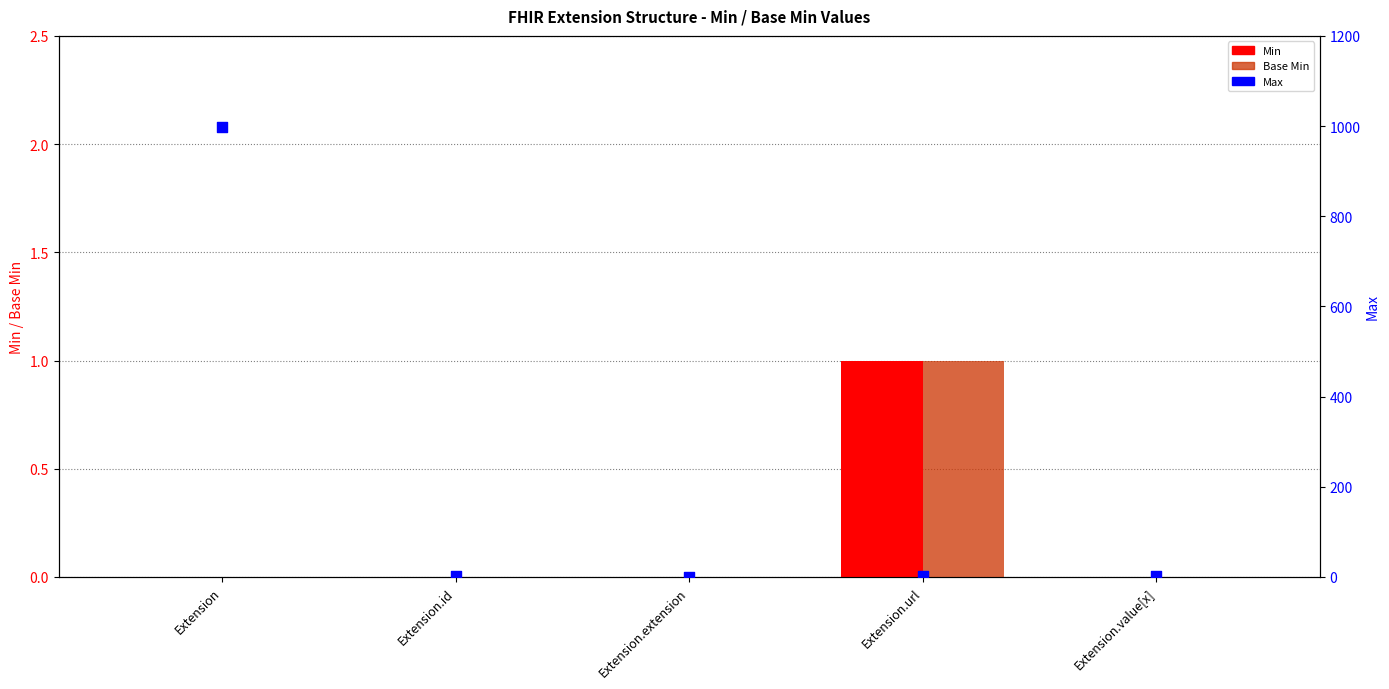

Which series reaches the minimum Y coordinate?

Min